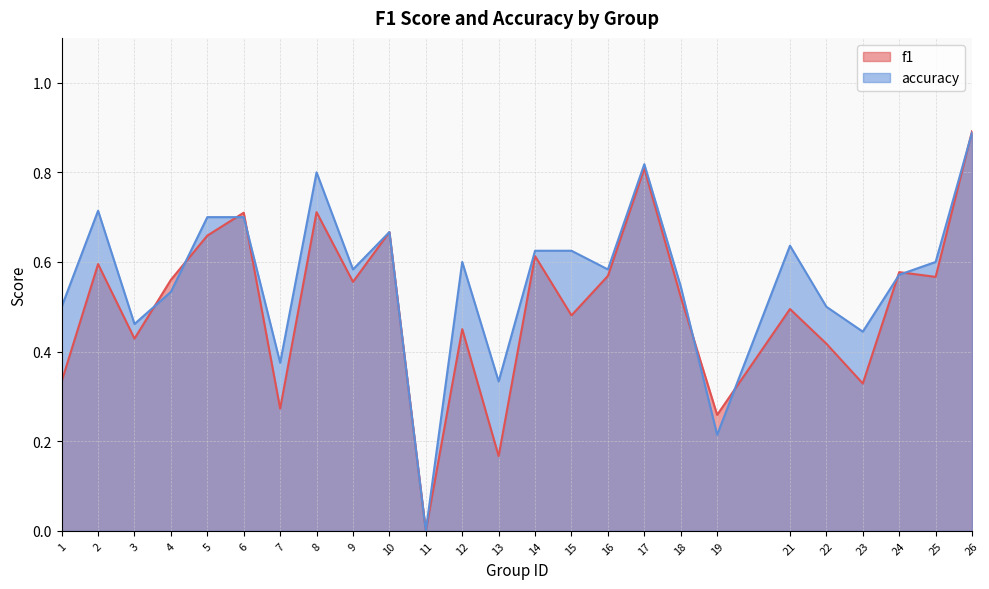

After their last crossing, which series has the higher values: accuracy or f1?

f1